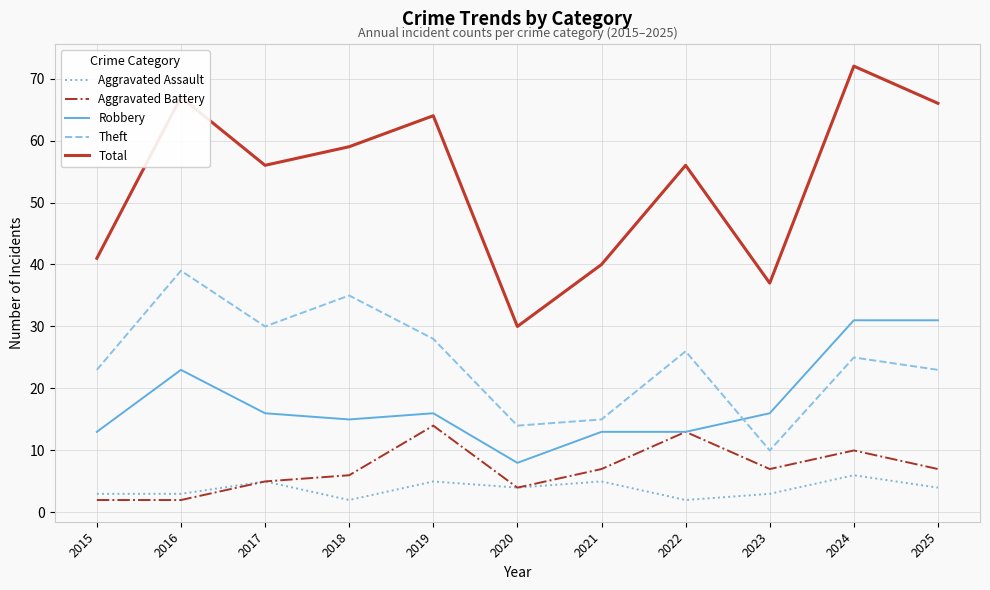

True or false: Total and Aggravated Assault intersect in this chart.

False